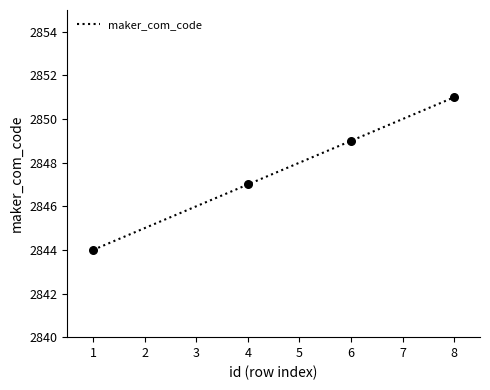

Approximately how many times larger is the value at 2 compared to 7?

1.0